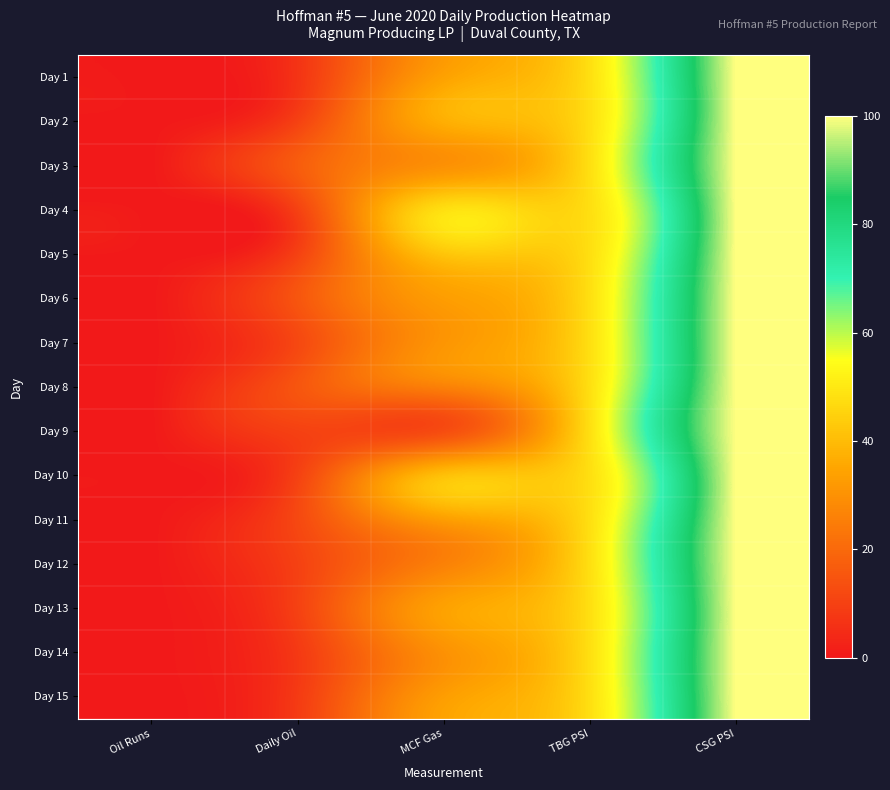

Which has a higher value, MCF Gas or TBG PSI?

TBG PSI